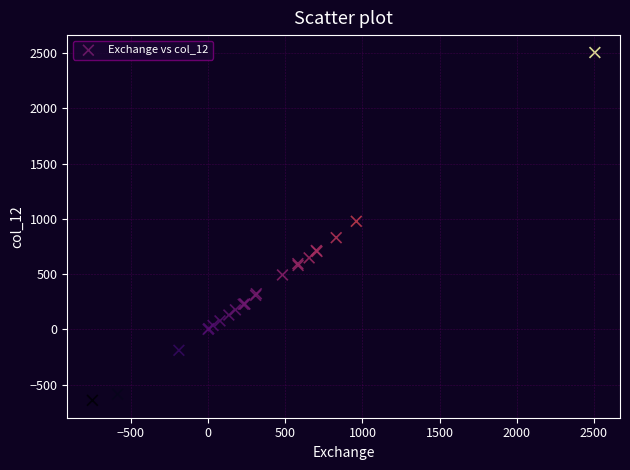

What Y value in the scatter plot is closest to 931?

978.3